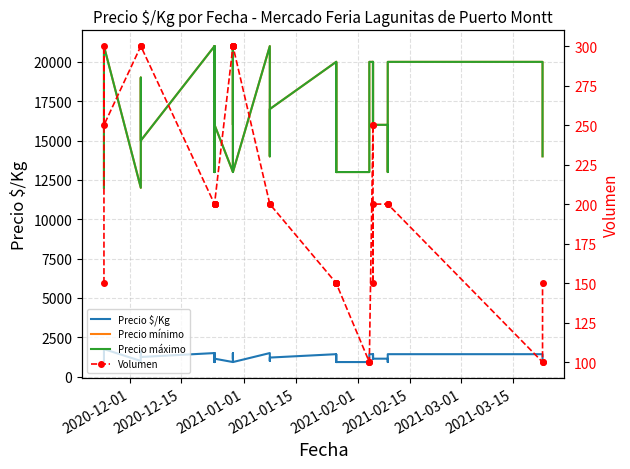

True or false: Volumen and Precio $/Kg cross at least once.

False